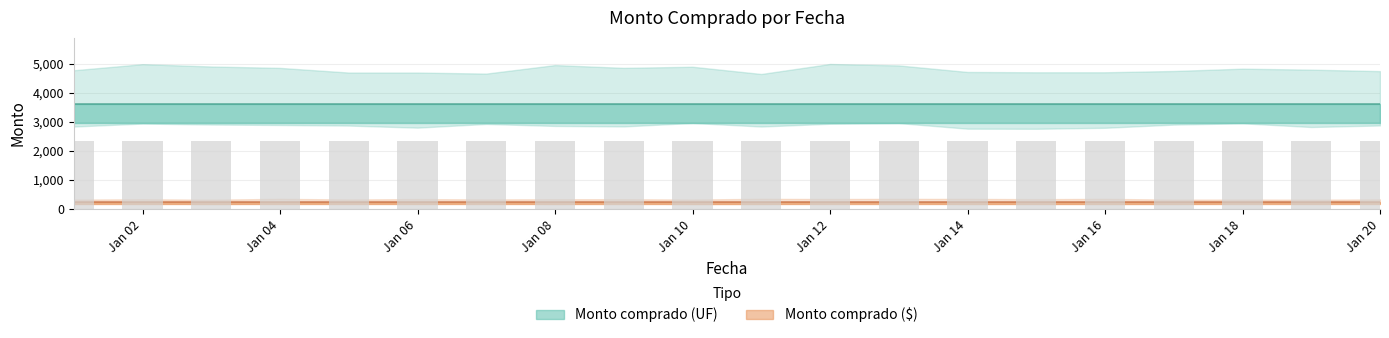

Reading right to left, list all the values displayed in this chart.

Monto comprado (UF): 3623	3623	3623	3623	3623	3623	3623	3623	3623	3623	3623	3623	3623	3623	3623	3623	3623	3623	3623	3623
Monto comprado ($): 240	240	240	240	240	240	240	240	240	240	240	240	240	240	240	240	240	240	240	240